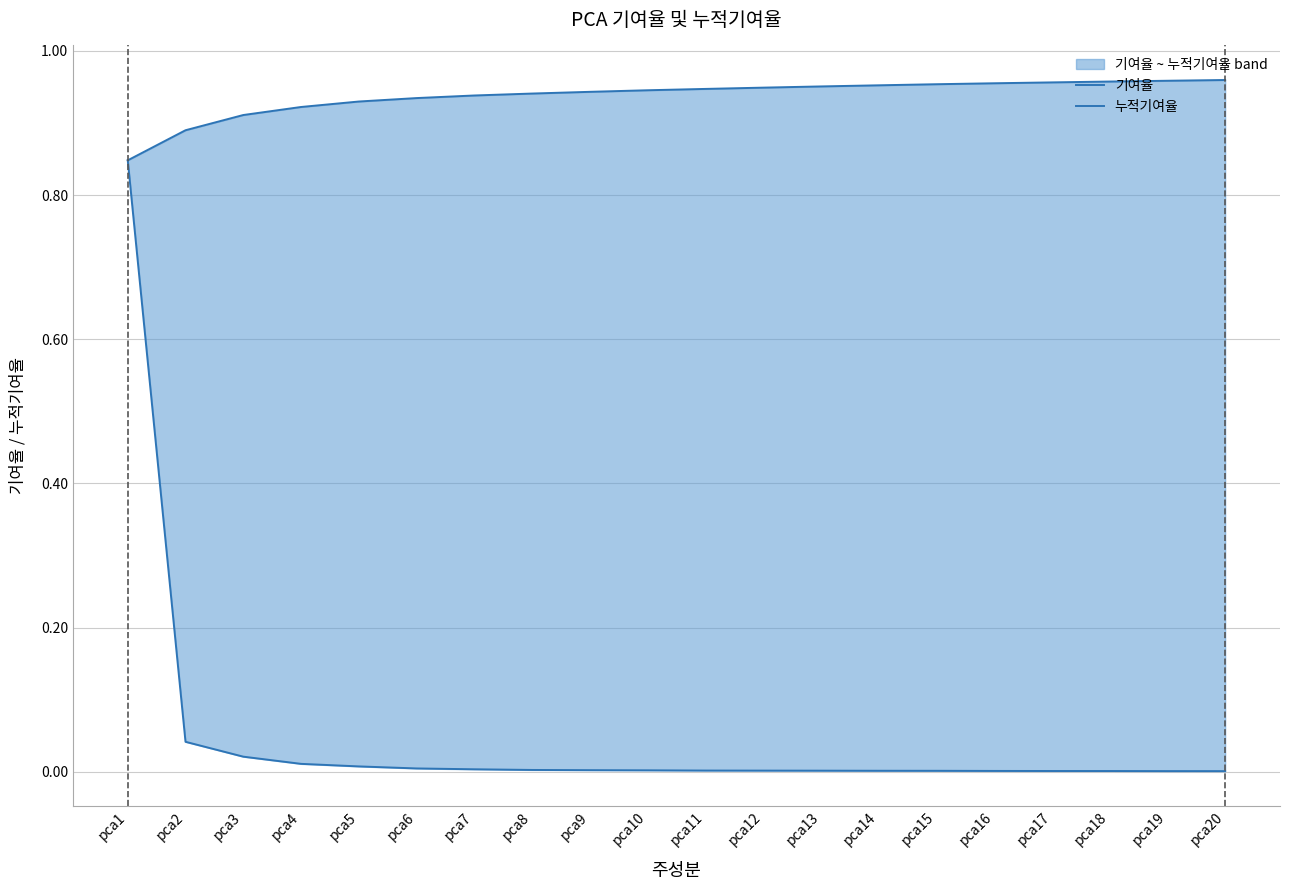

The 누적기여율 series shows 0.5 at pca4. True or false?

False